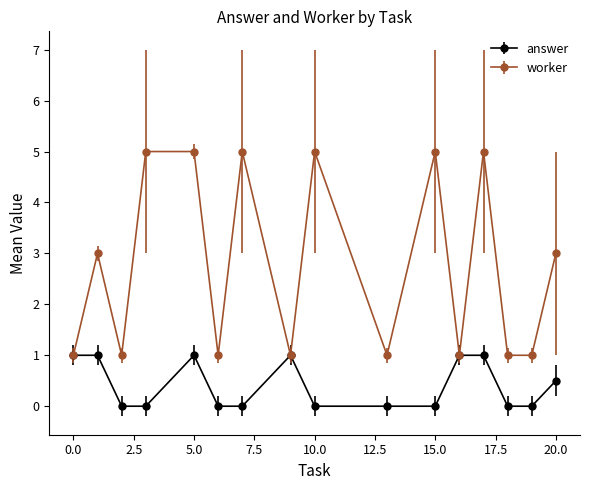

List the series in order of their overall mean, highest first.

worker, answer